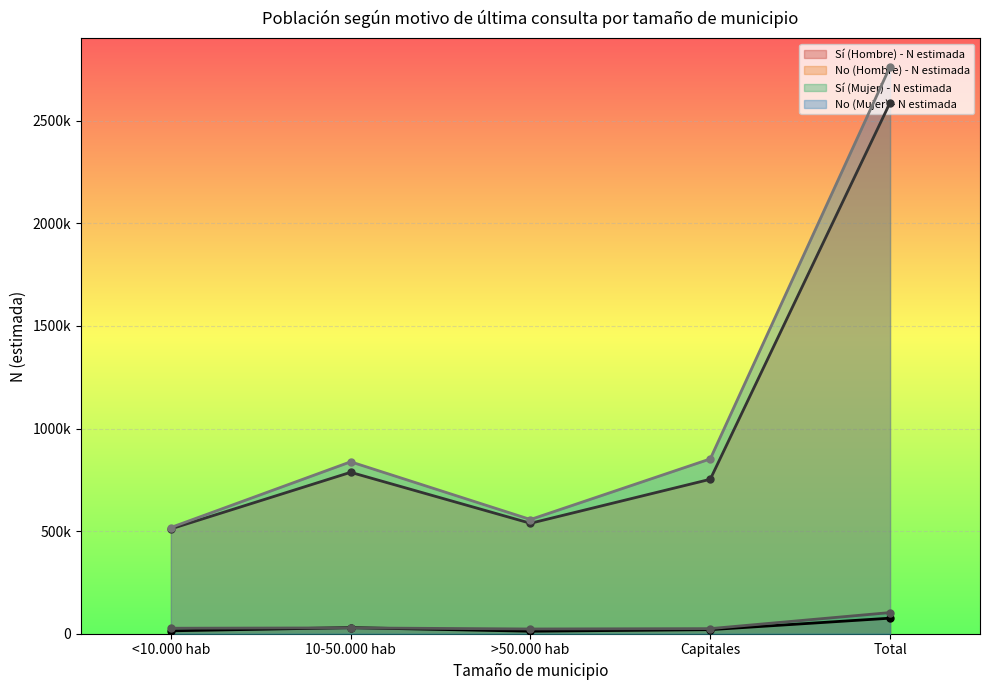

Which category has the lowest value in the Sí (Hombre) - N estimada series?

>50.000 hab